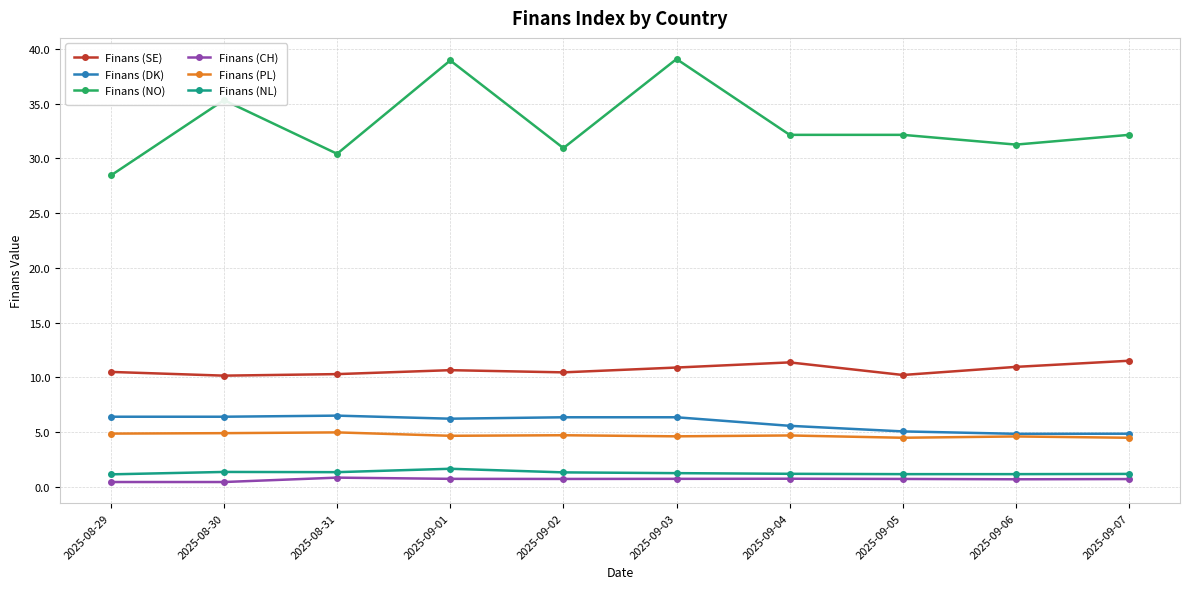

Between 2025-09-03 and 2025-09-05, which series saw the biggest shift?

Finans (NO)